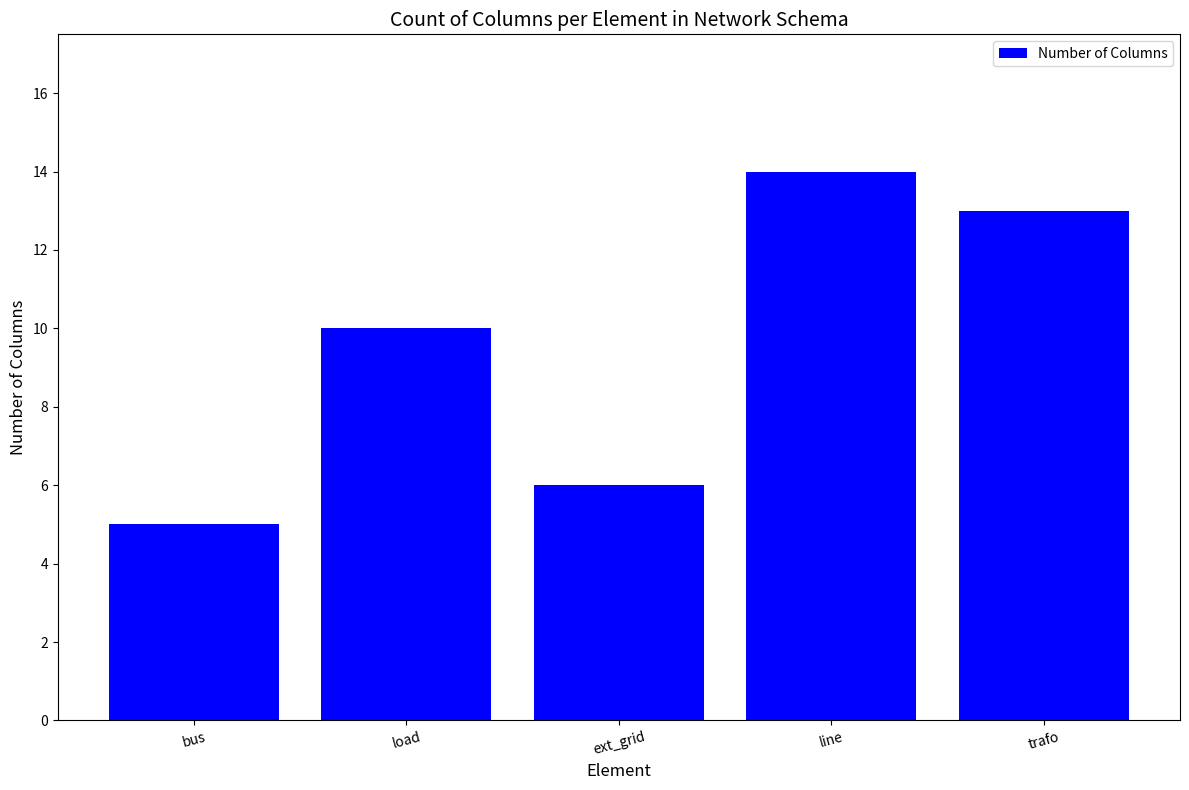

Approximately how many times larger is the value at load compared to ext_grid?

1.7